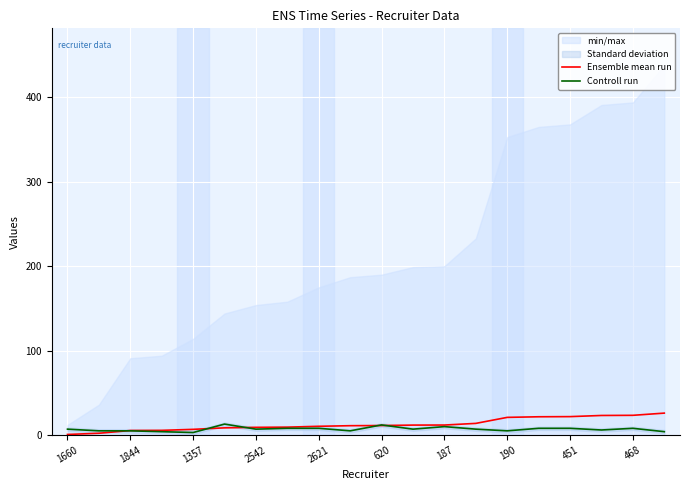

What is the highest value of the Ensemble mean run series?

26.0